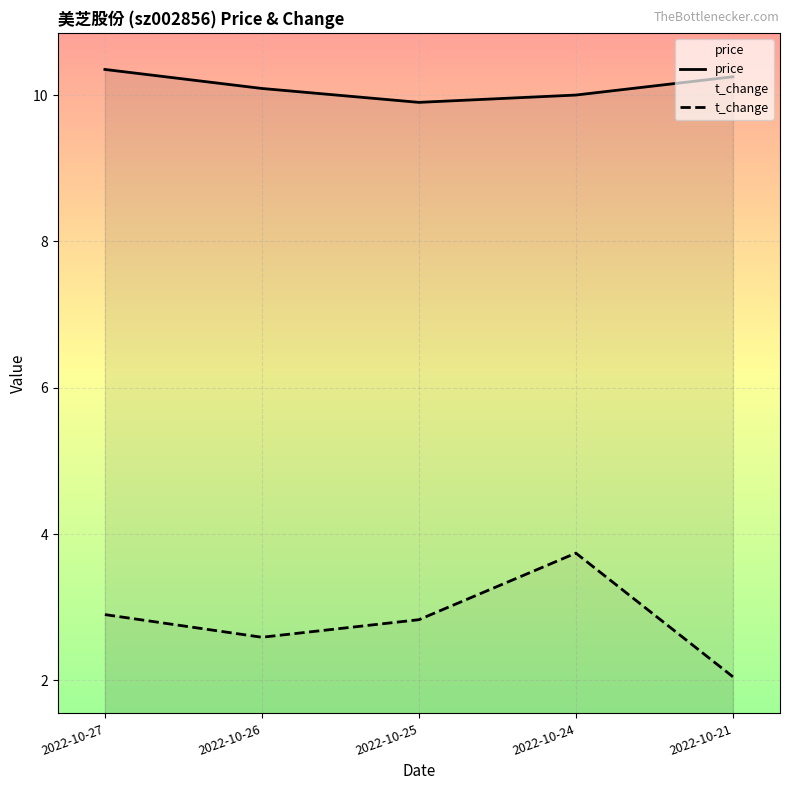

What is the difference between the highest and lowest values at 2022-10-24?

6.3